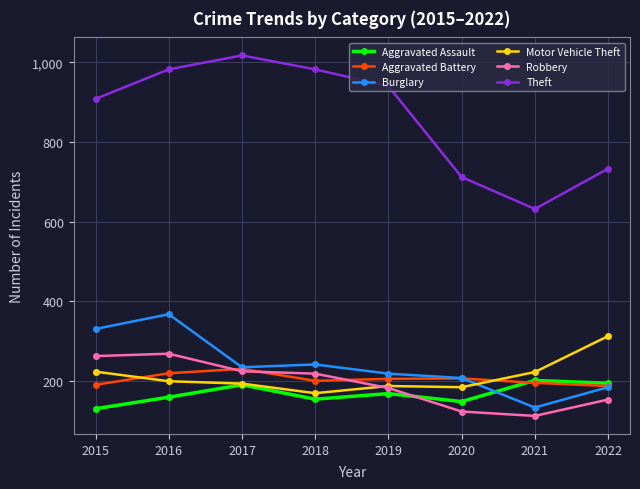

Is it true that Motor Vehicle Theft equals 224 at 2015?

True